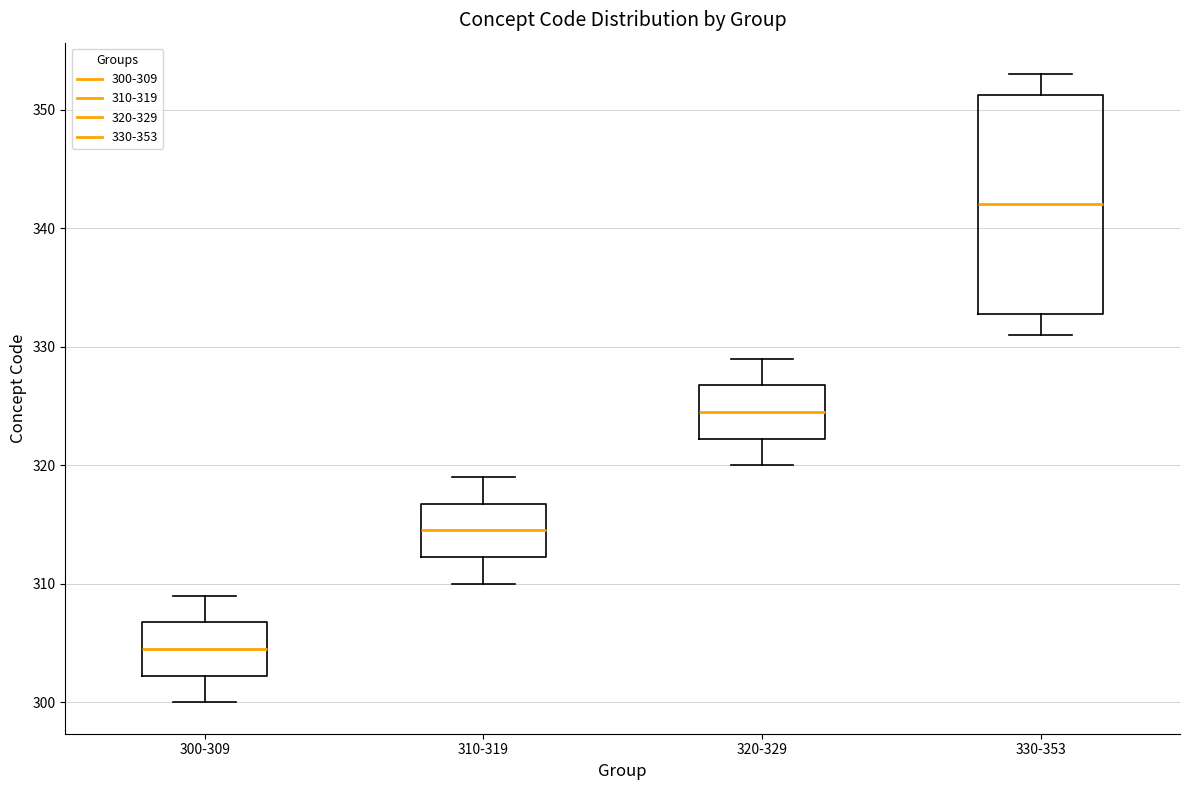

Which box has the lowest median line?

300-309